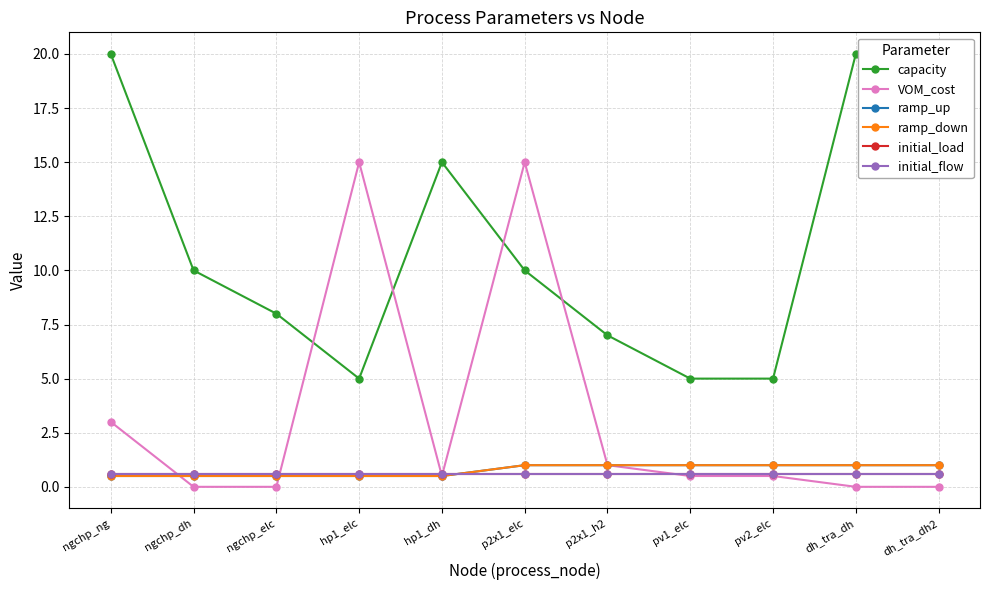

At how many categories does at least one series exceed 8?

7